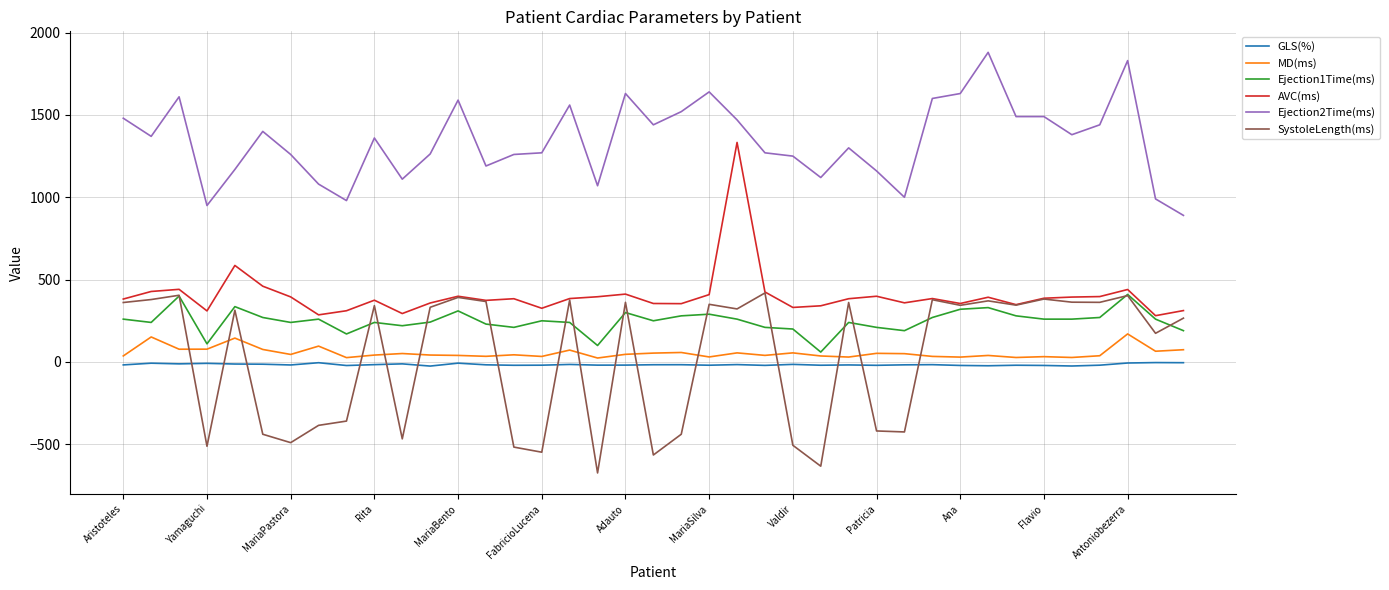

What is the minimum value shown in the chart?

-674.0